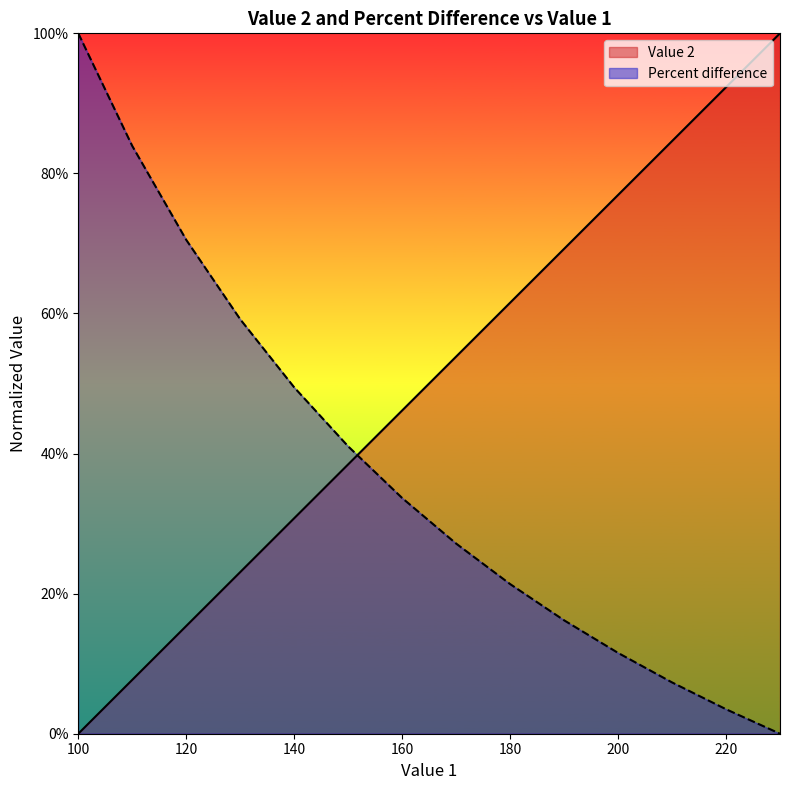

How many times do Value 2 and Percent difference cross each other?

1